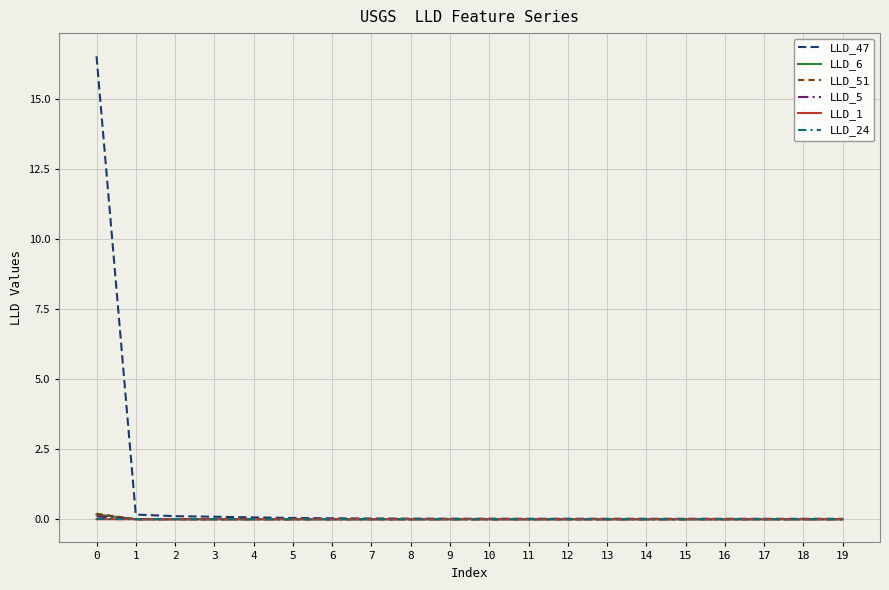

True or false: LLD_24 has a value of -0.0 at 17.

True